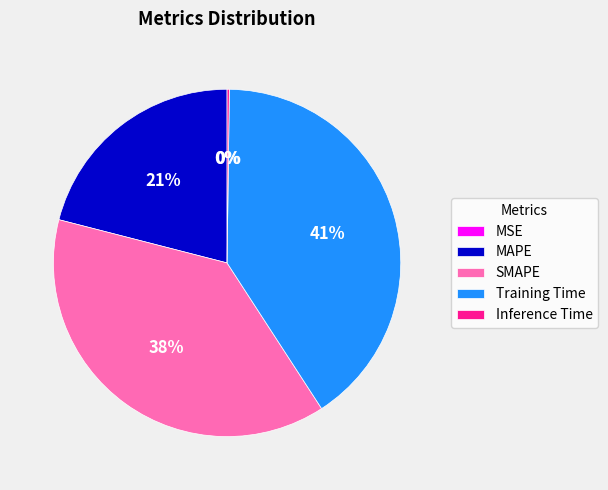

Is it true that SMAPE is 38% of the pie?

True